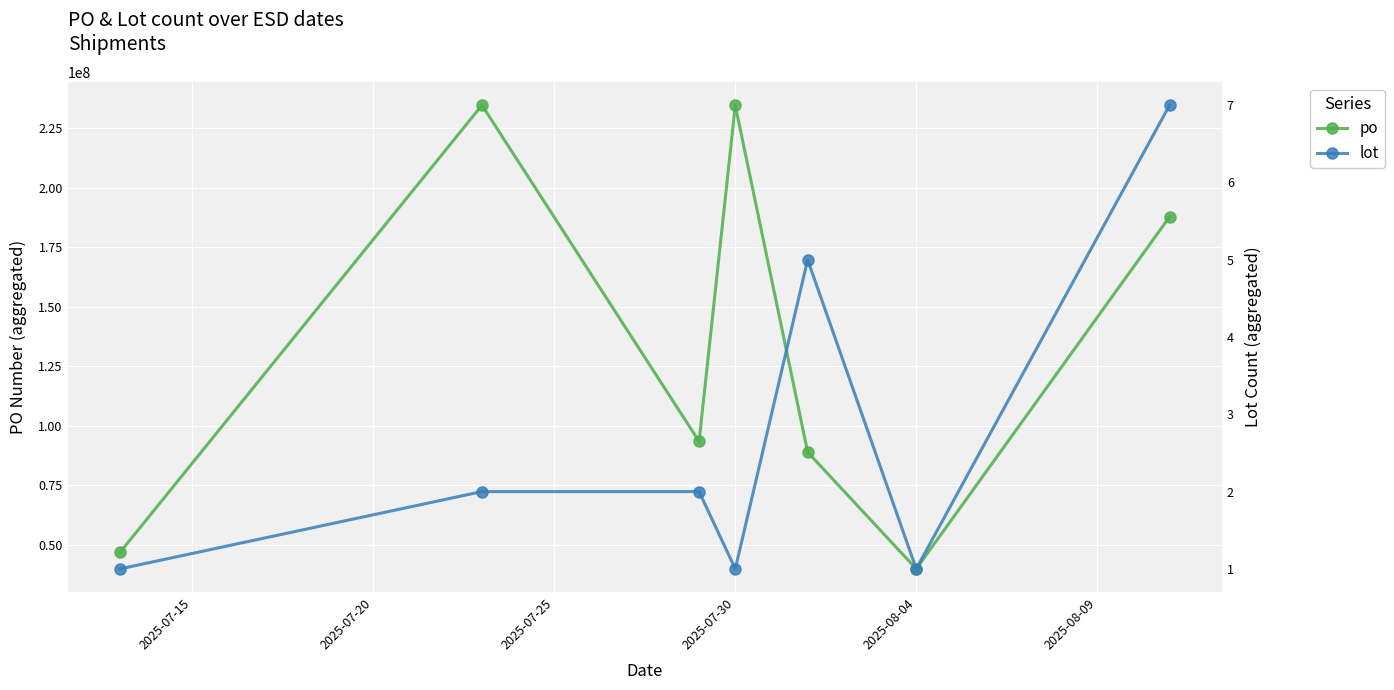

How many interior local valleys does the po series have?

2